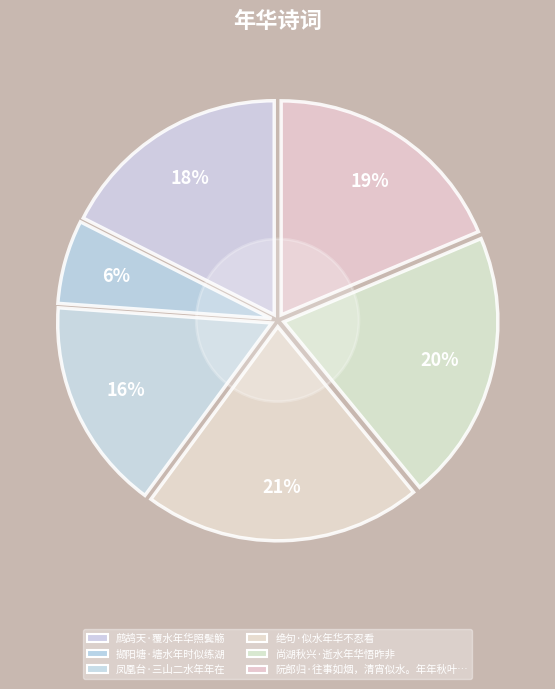

Count the number of slices in the pie.

6